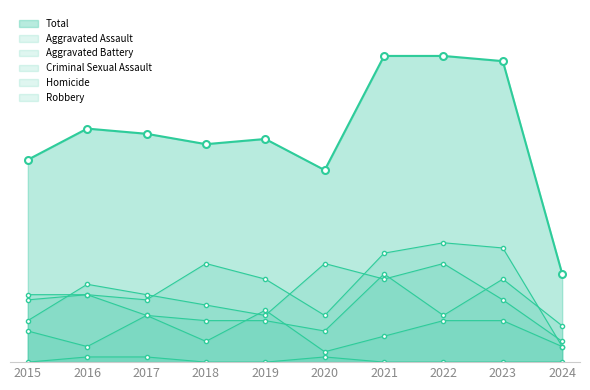

True or false: Homicide has more than 2 interior local peaks.

False